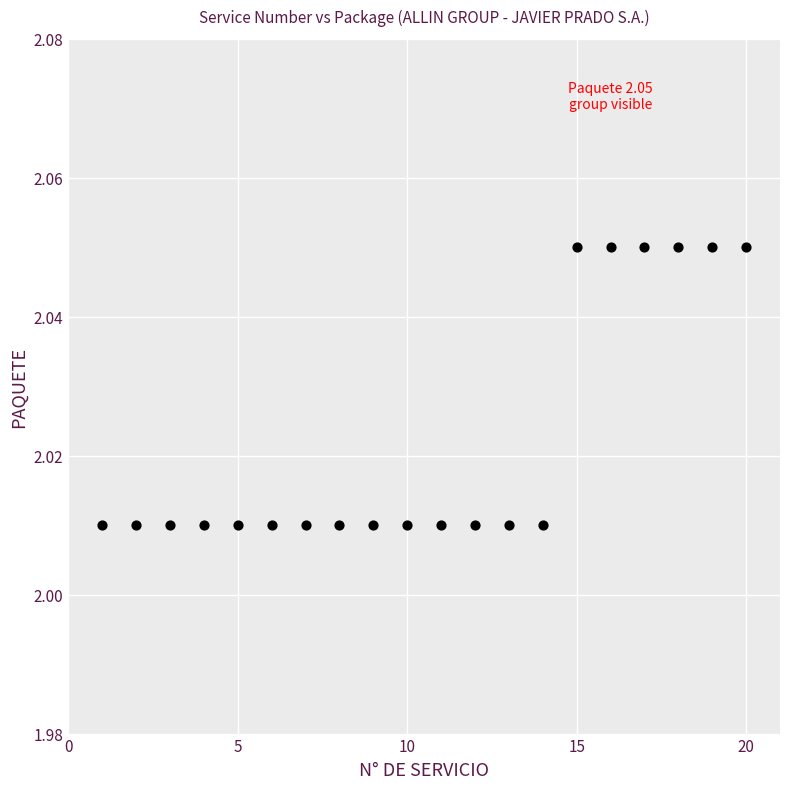

What is the range of X values (max minus min)?

19.0